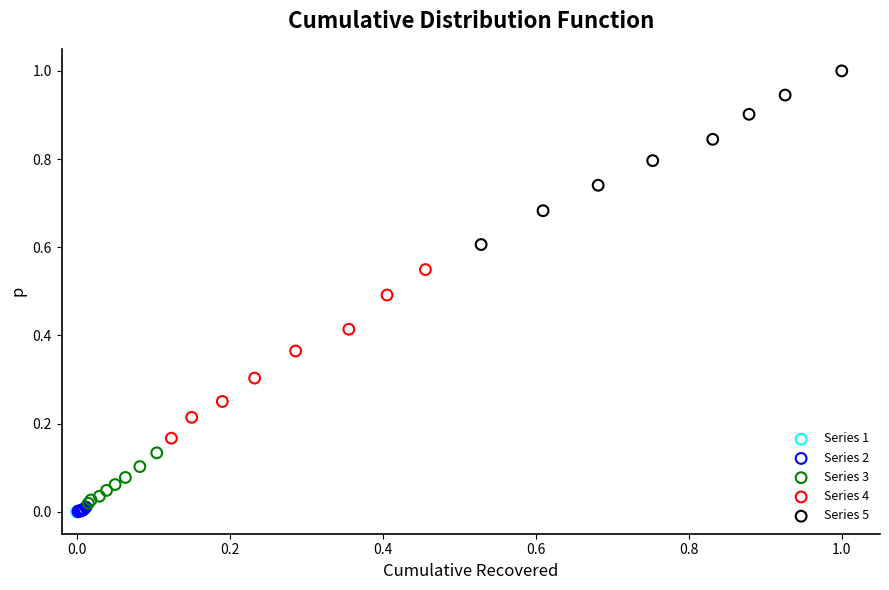

Which series reaches the maximum Y coordinate?

Series 5